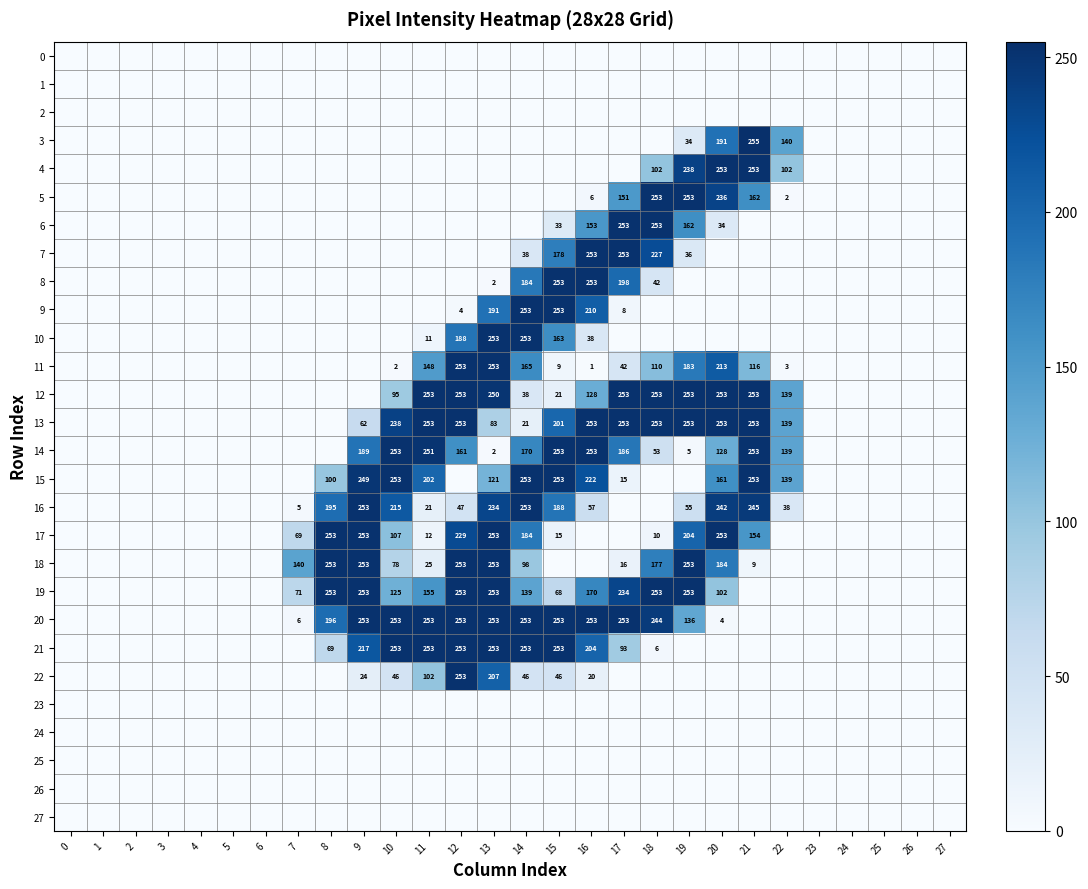

The value of 14 at 21 is 253. True or false?

True